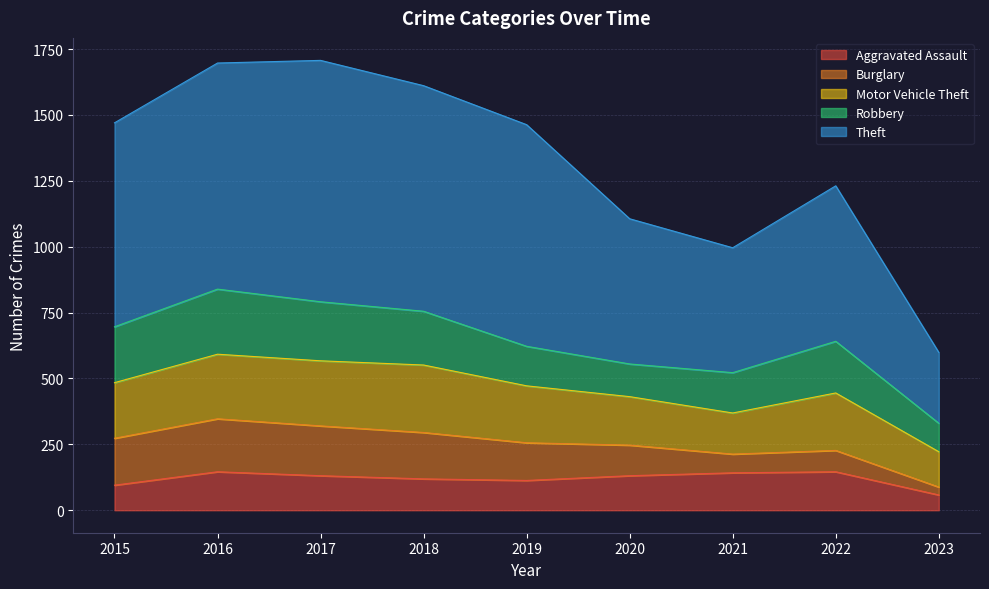

What is the difference between the Burglary values at 2020 and 2016?

85